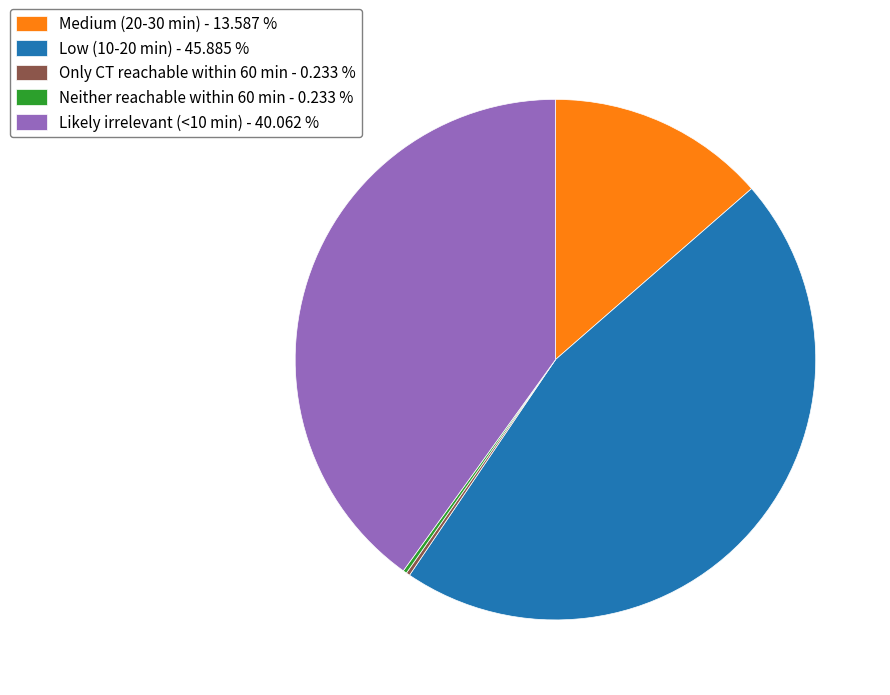

What is the ratio of the value at Likely irrelevant (<10 min) - 40.062 % to the value at Medium (20-30 min) - 13.587 %?

2.9